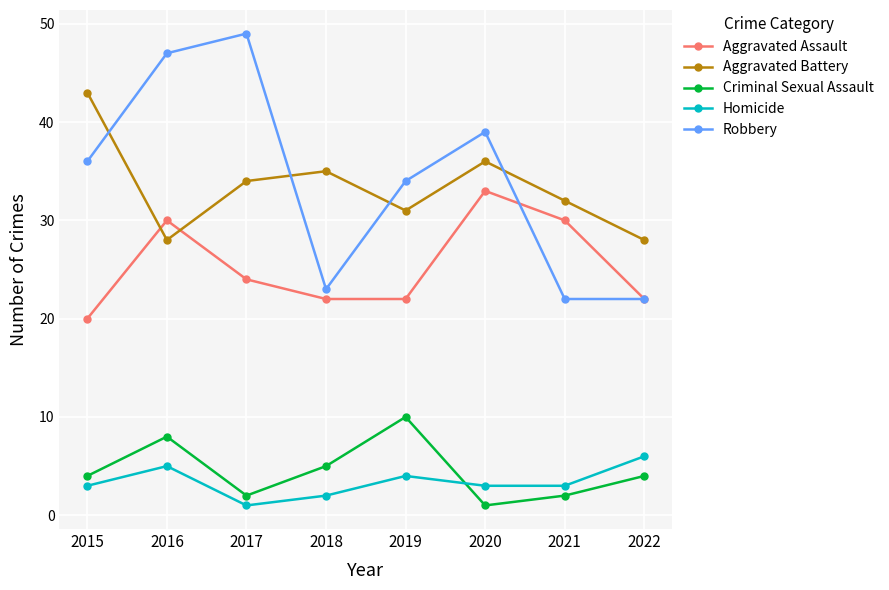

How many series are shown in this chart?

5